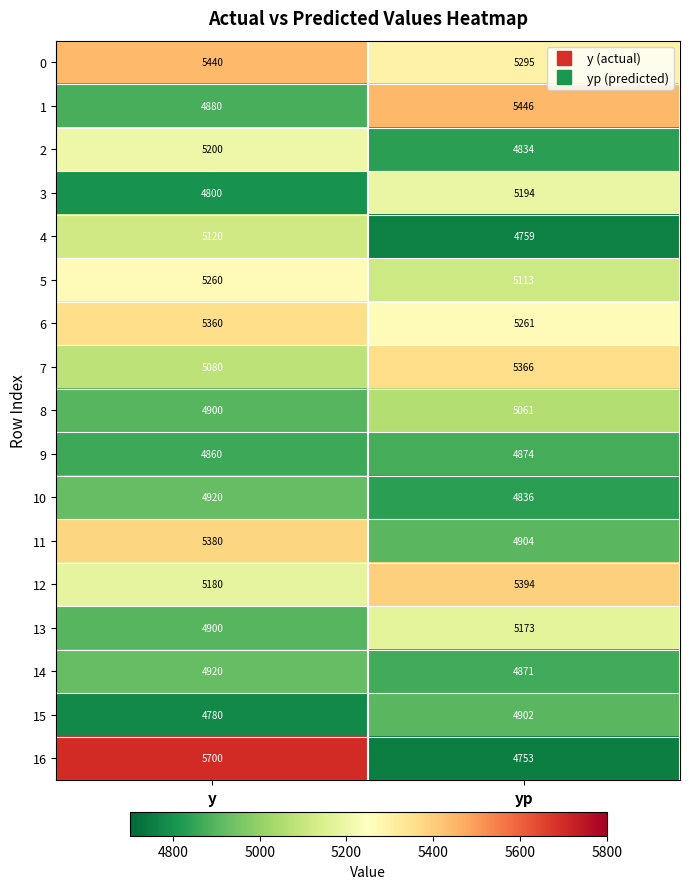

What value does the 3 series have at yp?

5194